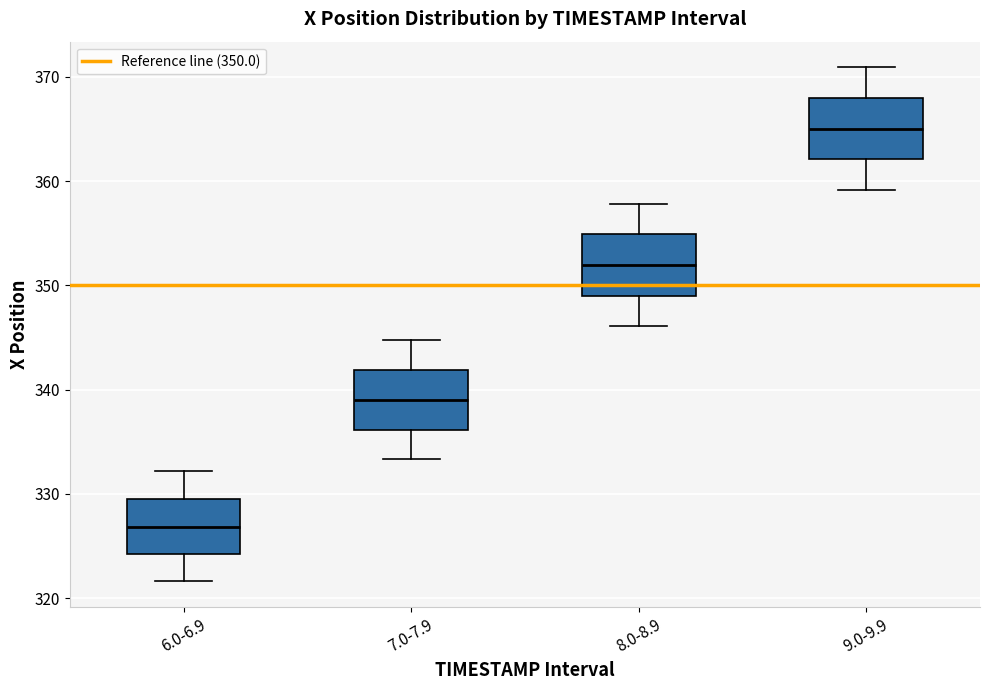

Reading left to right, transcribe this box plot: for each box, give where its median line is, the range the box spans, and where its two whiskers end, as read against the y-axis. The values are not printed on the chart, so give them approximately, as read against the axis.

6.0-6.9: median 327, box 324 to 329, whiskers 322 to 332
7.0-7.9: median 339, box 336 to 342, whiskers 333 to 345
8.0-8.9: median 352, box 349 to 355, whiskers 346 to 358
9.0-9.9: median 365, box 362 to 368, whiskers 359 to 371